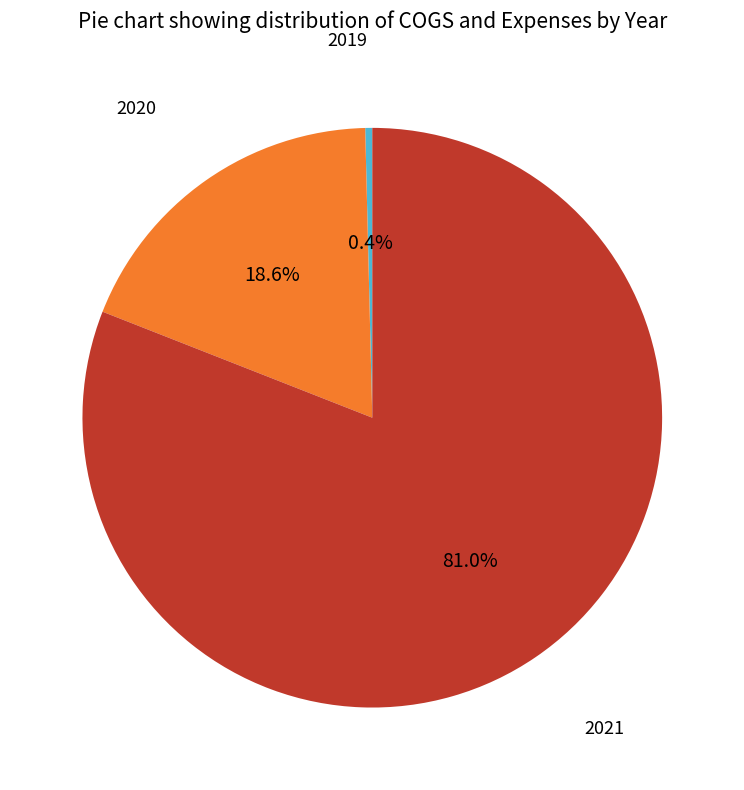

Rank the categories by value from highest to lowest.

2021, 2020, 2019